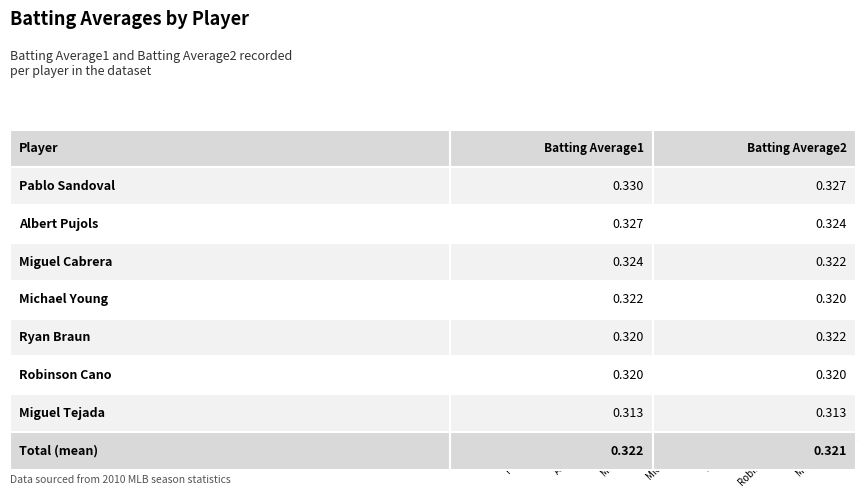

How many Batting Average2 values are between 0 and 1?

7